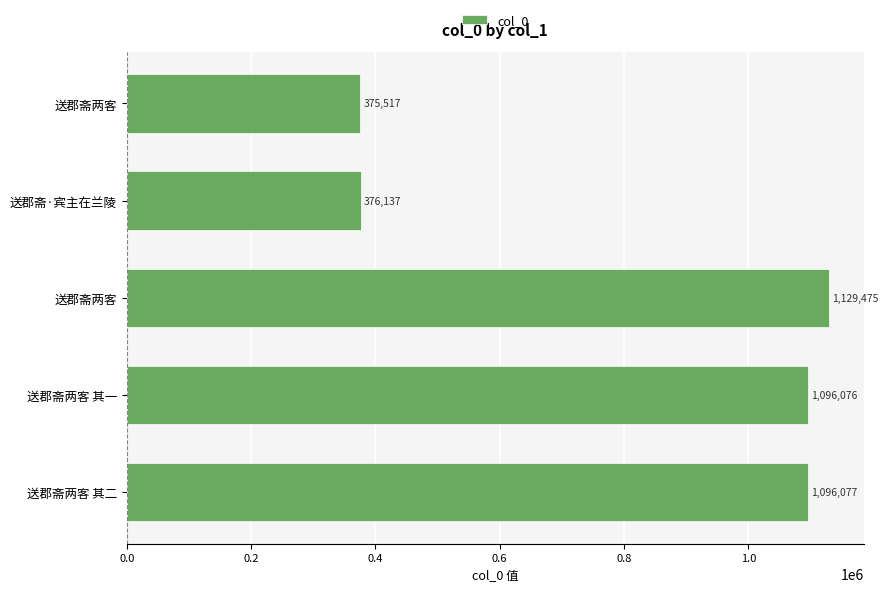

How many data points does each series have?

5